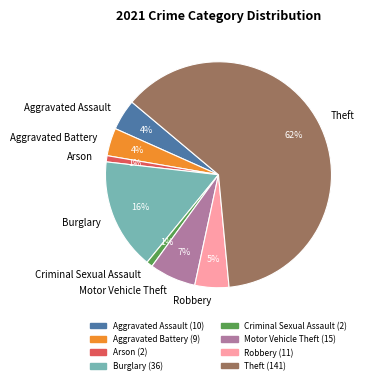

Is Robbery the majority of the pie?

No